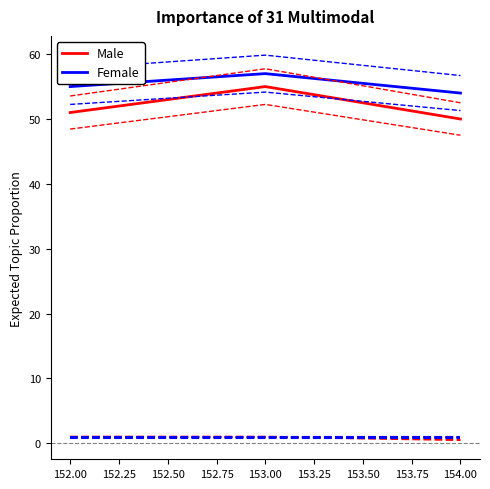

True or false: Male has a value of 50 at 154.00.

True